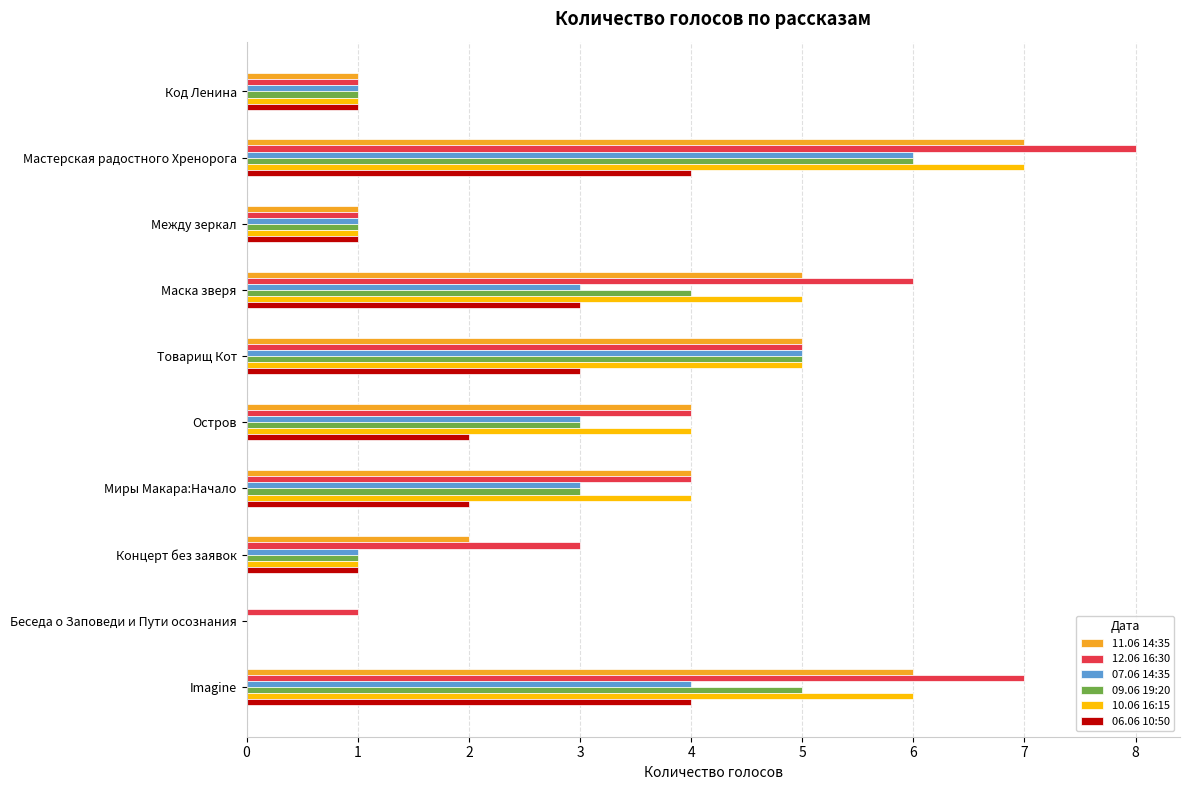

What is the approximate value of 11.06 14:35 at Маска зверя?

5